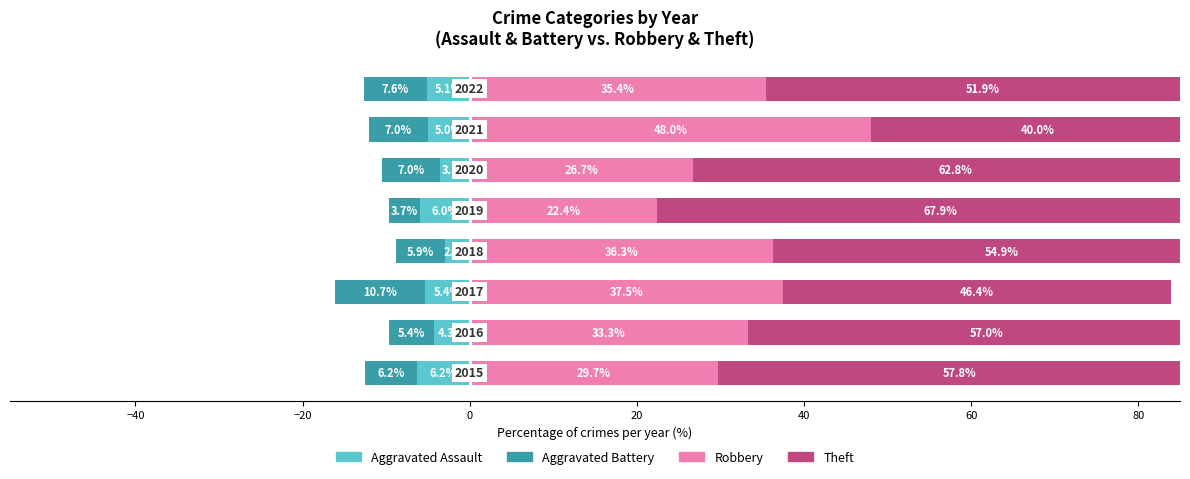

What is the difference between the second highest and second lowest values in the Robbery series?

10.8